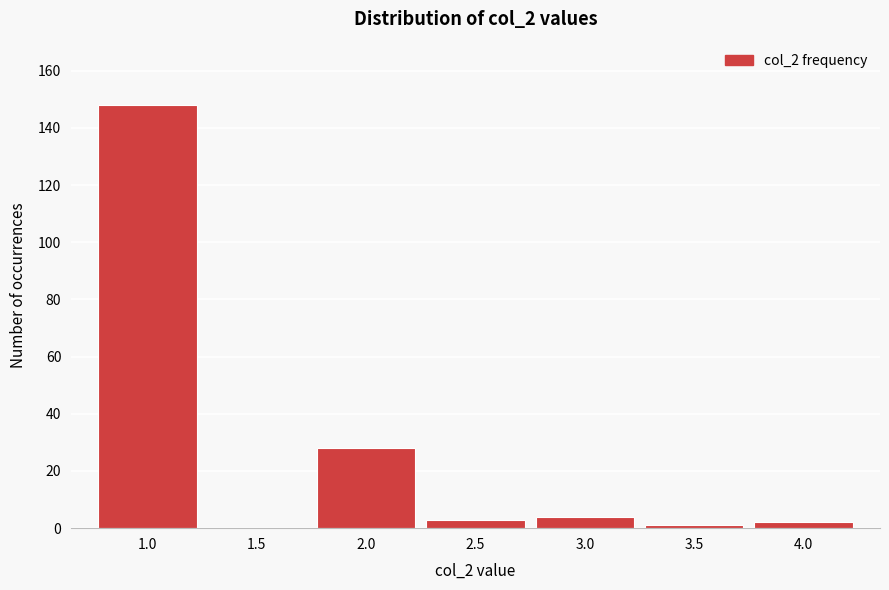

Reading left to right, list every bar in this chart as the range it spans on the x-axis followed by its height. The values are not printed on the chart, so give them approximately, as read against the axis.

0.75 to 1.25: 148
1.25 to 1.75: 0
1.75 to 2.25: 28
2.25 to 2.75: 4
2.75 to 3.25: 4
3.25 to 3.75: under 2
3.75 to 4.25: 2